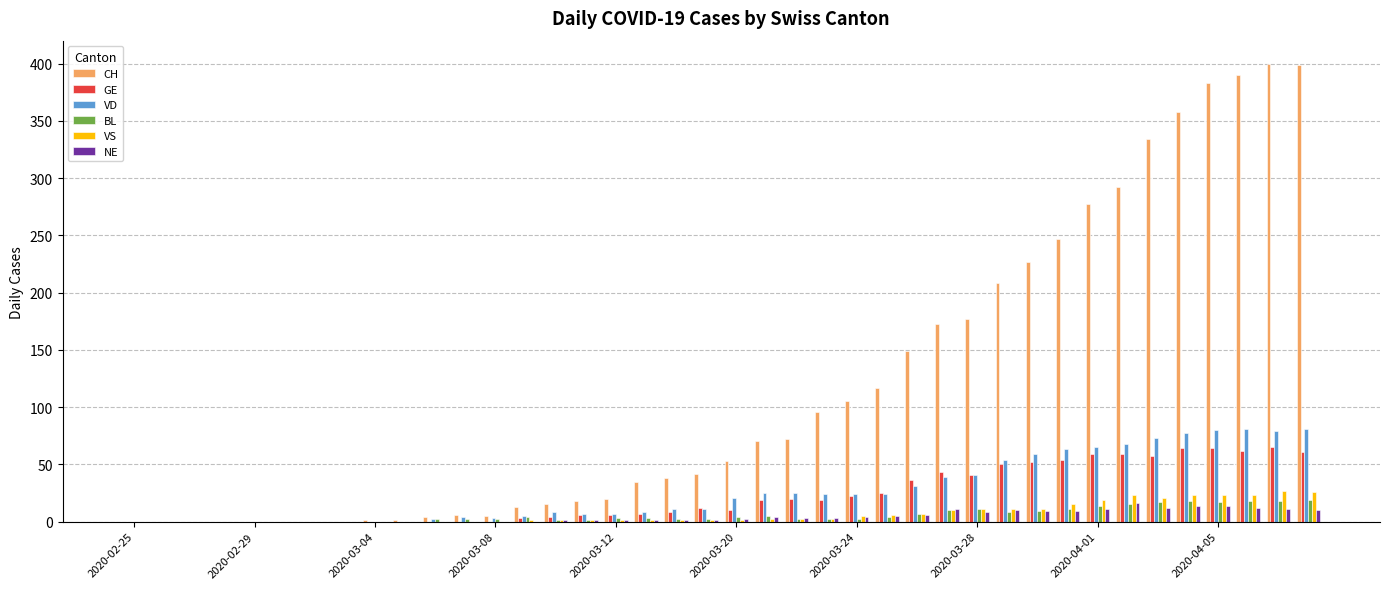

What is the maximum value for GE?

65